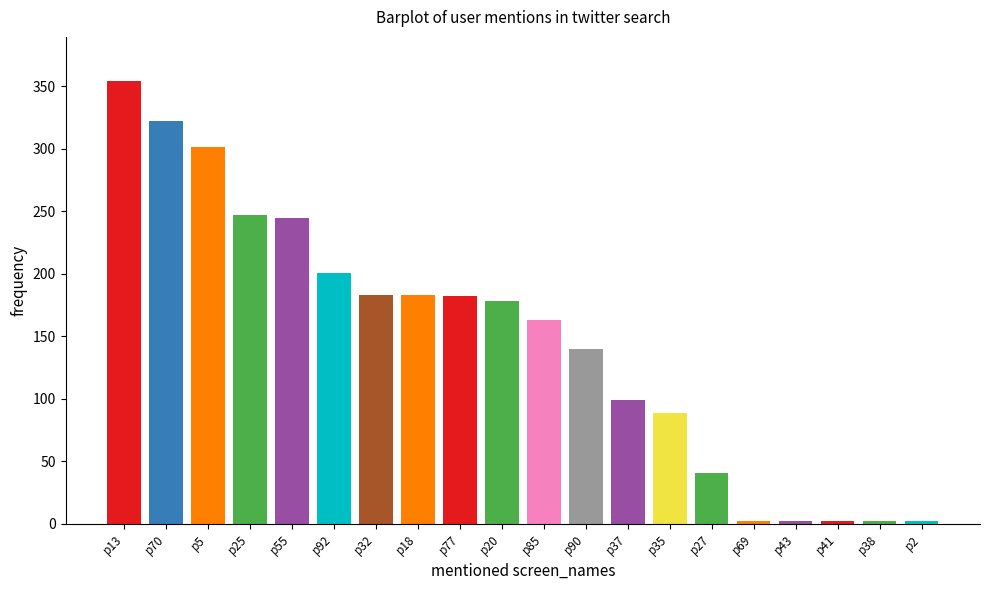

Are the bars grouped side by side (vs. stacked)?

No